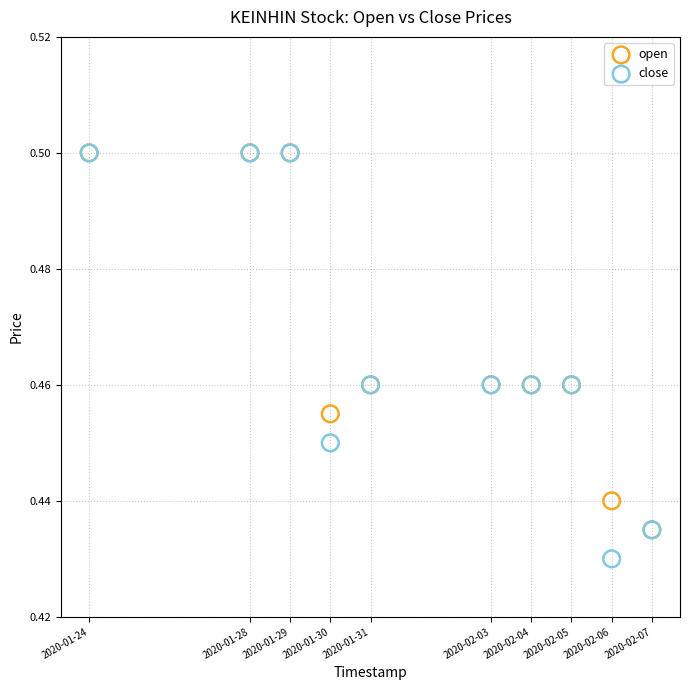

What are all the series names shown in the legend?

open, close